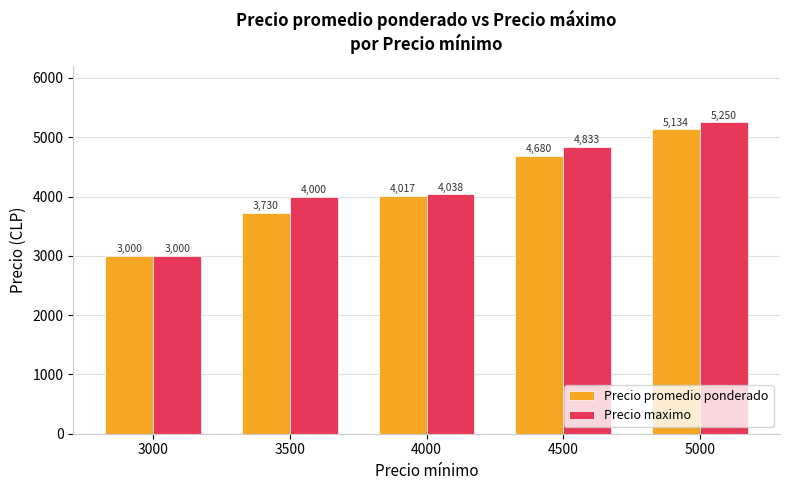

What is the value of the Precio maximo bar at the 5th from the left?

5250